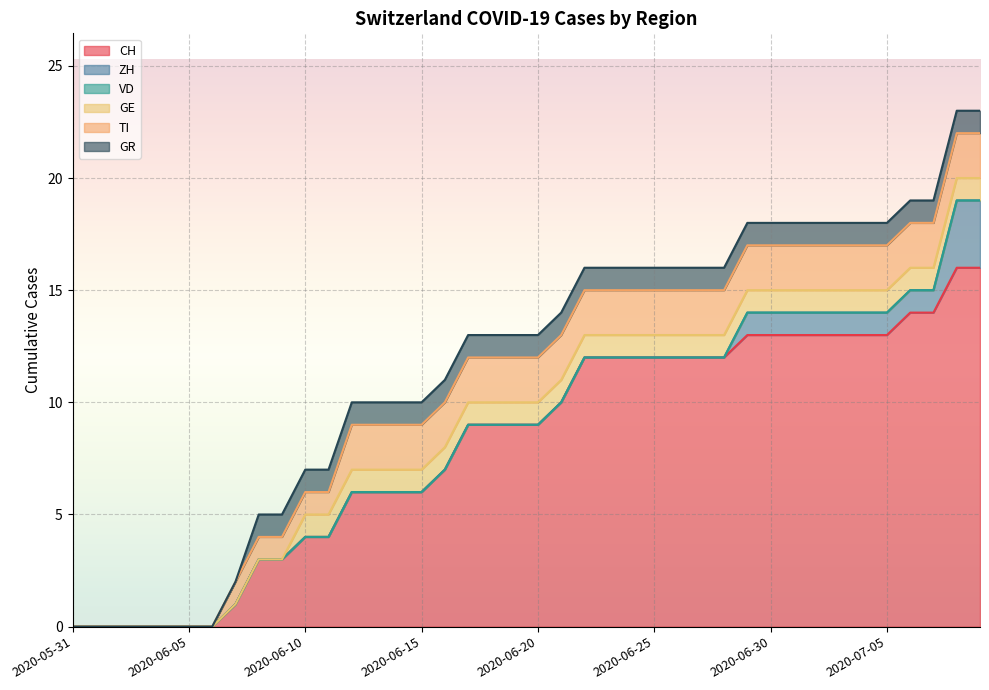

Reading right to left, what are all the values shown in this chart?

CH: 16	16	14	14	13	13	13	13	13	13	13	12	12	12	12	12	12	12	10	9	9	9	9	7	6	6	6	6	4	4	3	3	1	0	0	0	0	0	0	0
ZH: 3	3	1	1	1	1	1	1	1	1	1	0	0	0	0	0	0	0	0	0	0	0	0	0	0	0	0	0	0	0	0	0	0	0	0	0	0	0	0	0
VD: 0	0	0	0	0	0	0	0	0	0	0	0	0	0	0	0	0	0	0	0	0	0	0	0	0	0	0	0	0	0	0	0	0	0	0	0	0	0	0	0
GE: 1	1	1	1	1	1	1	1	1	1	1	1	1	1	1	1	1	1	1	1	1	1	1	1	1	1	1	1	1	1	0	0	0	0	0	0	0	0	0	0
TI: 2	2	2	2	2	2	2	2	2	2	2	2	2	2	2	2	2	2	2	2	2	2	2	2	2	2	2	2	1	1	1	1	1	0	0	0	0	0	0	0
GR: 1	1	1	1	1	1	1	1	1	1	1	1	1	1	1	1	1	1	1	1	1	1	1	1	1	1	1	1	1	1	1	1	0	0	0	0	0	0	0	0